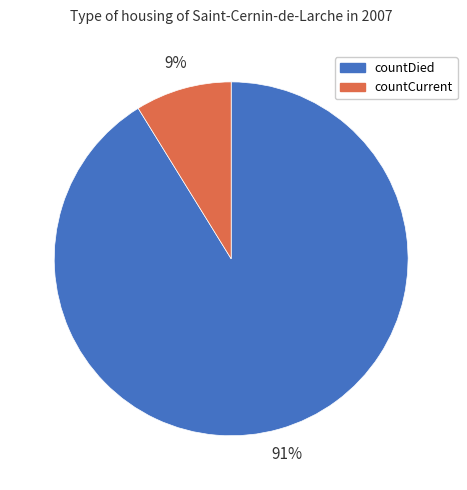

Do countDied and countCurrent together represent more than half of the pie?

Yes